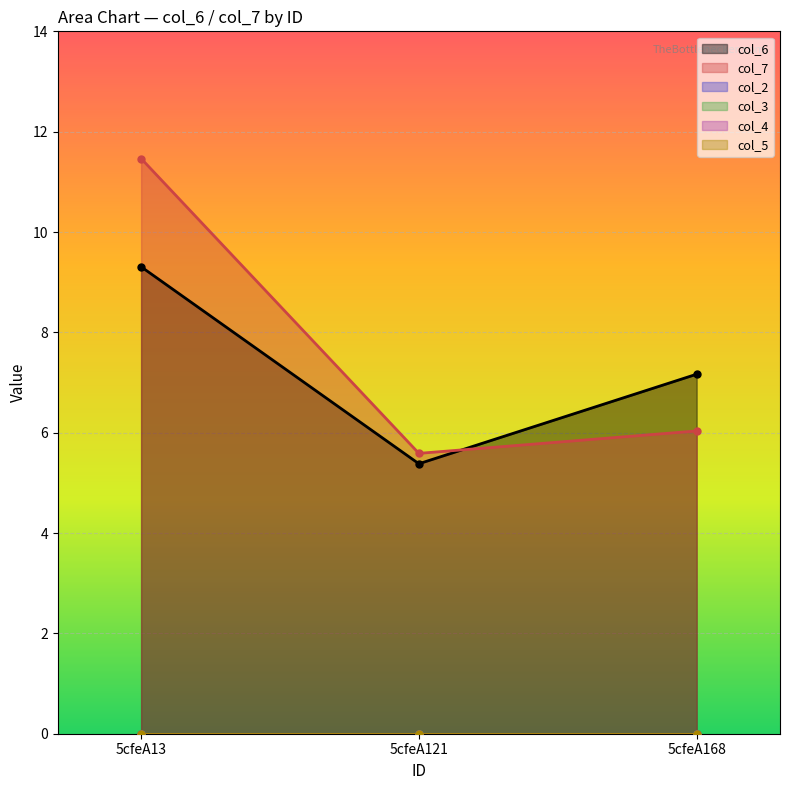

List the labels in order of col_2 value, largest first.

5cfeA13, 5cfeA121, 5cfeA168